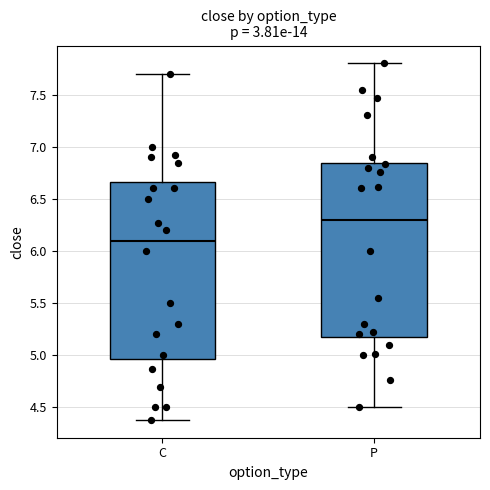

Which box has the highest median line?

P